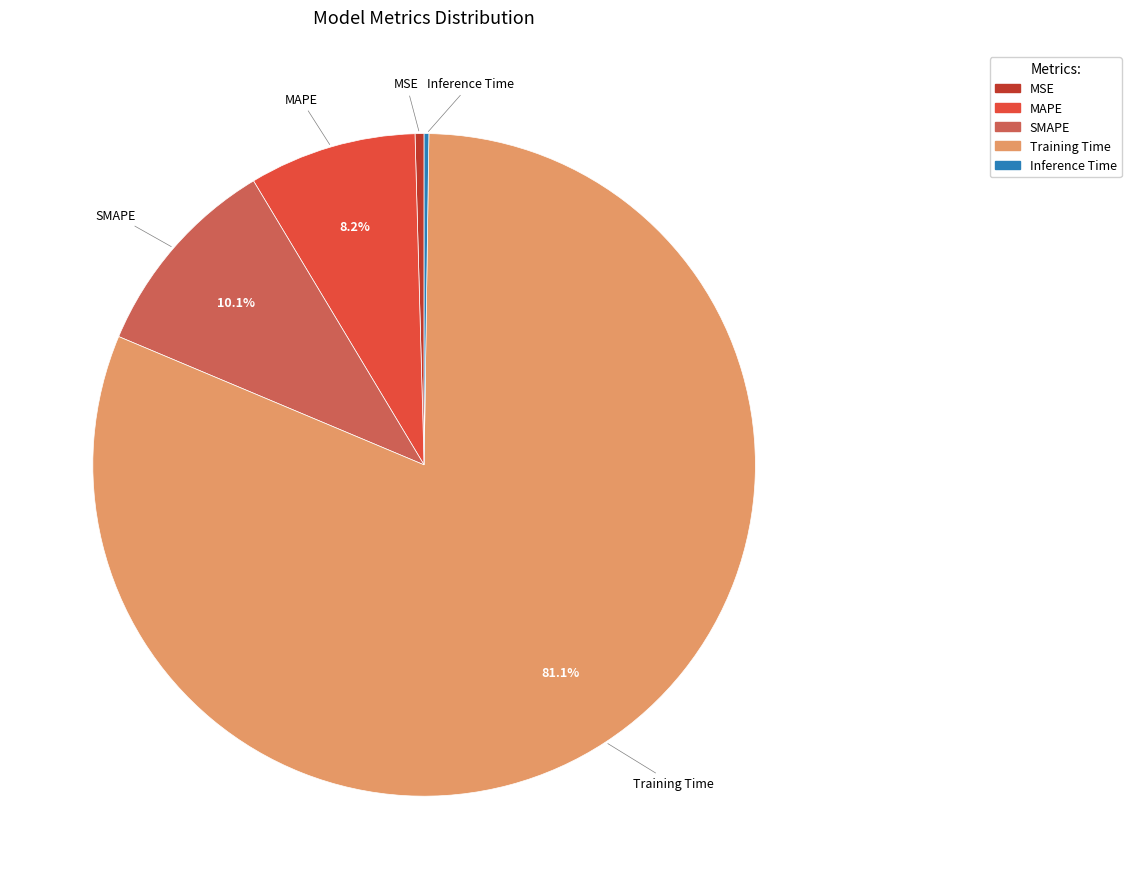

Do MAPE and MSE together represent more than half of the pie?

No